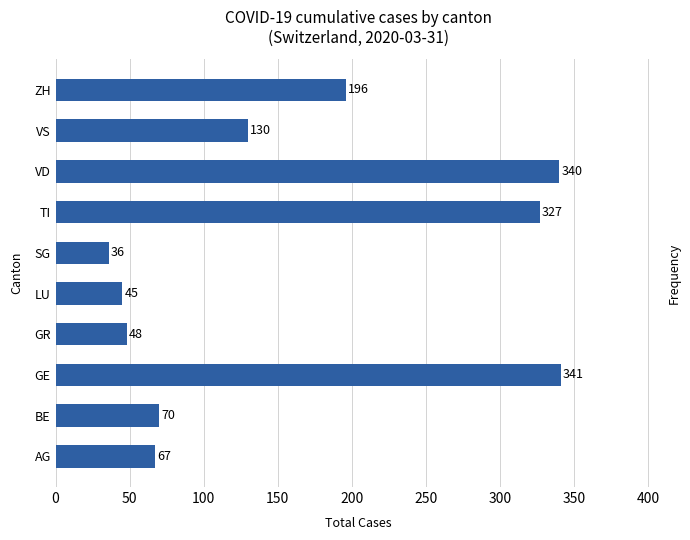

True or false: the data shows 18 at LU.

False